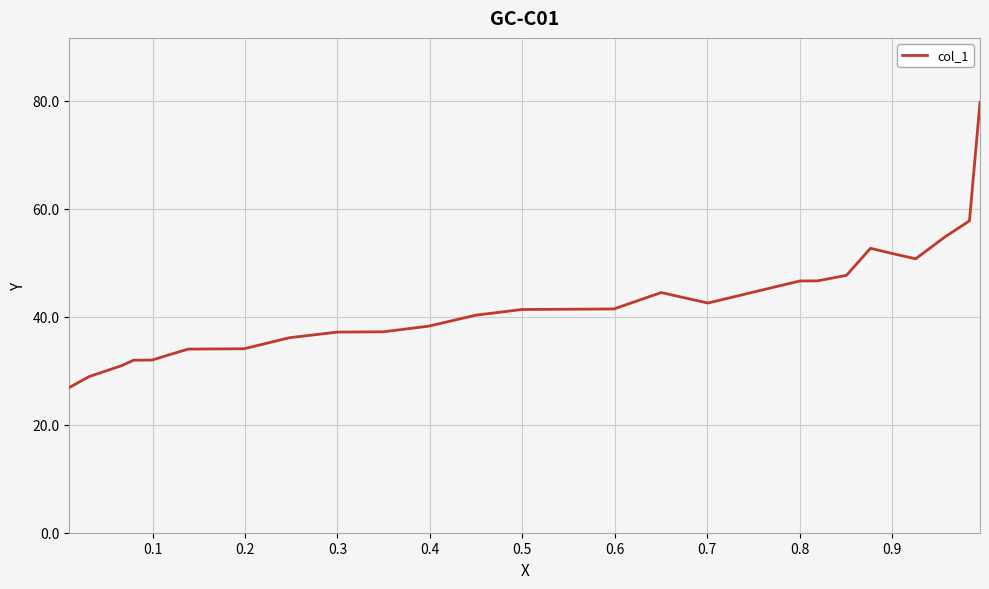

How many lines are shown in the chart?

1